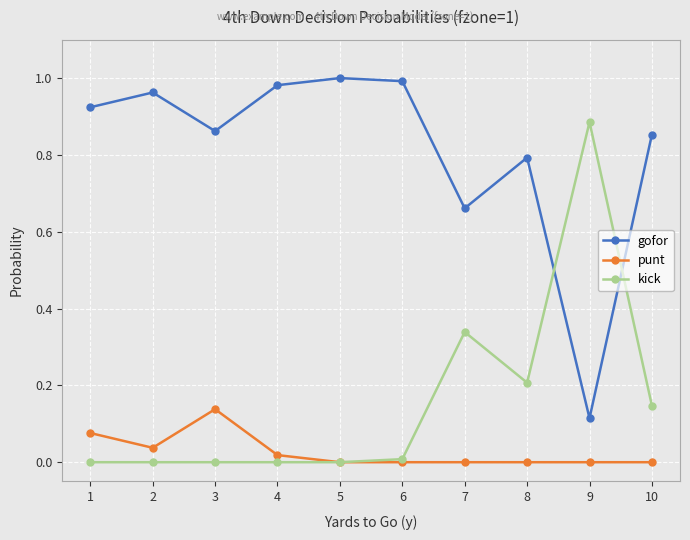

The value of punt at 7 is 0.0. True or false?

True